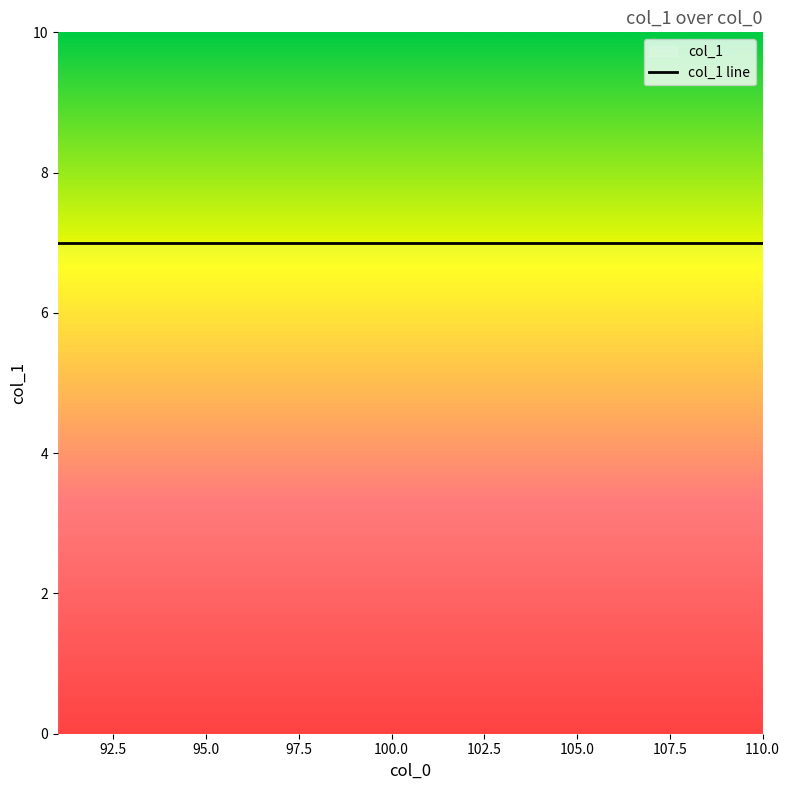

Approximately how many times larger is the value at 94 compared to 91?

1.0